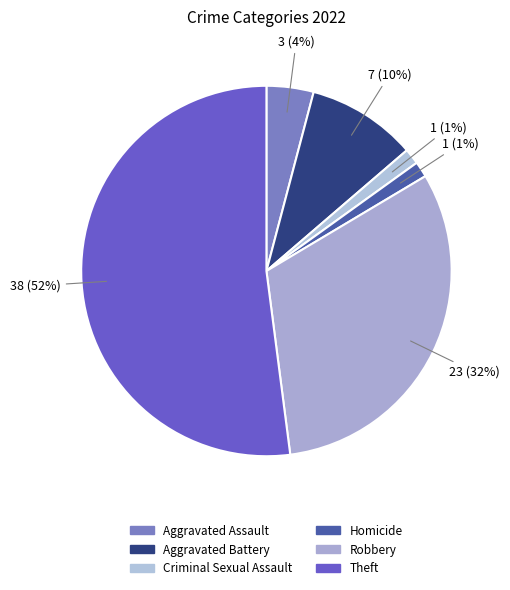

Is there a majority slice in this chart?

Yes